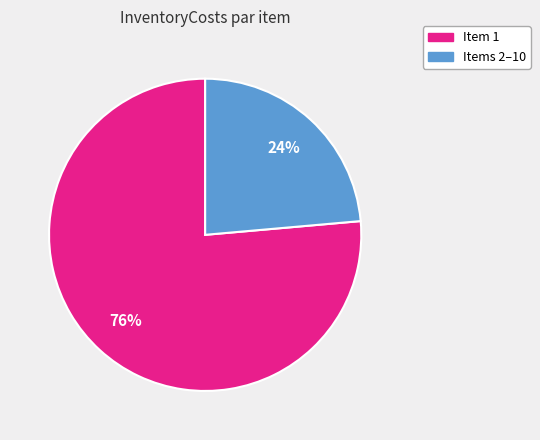

To the nearest percent, what is the average slice percentage?

50%